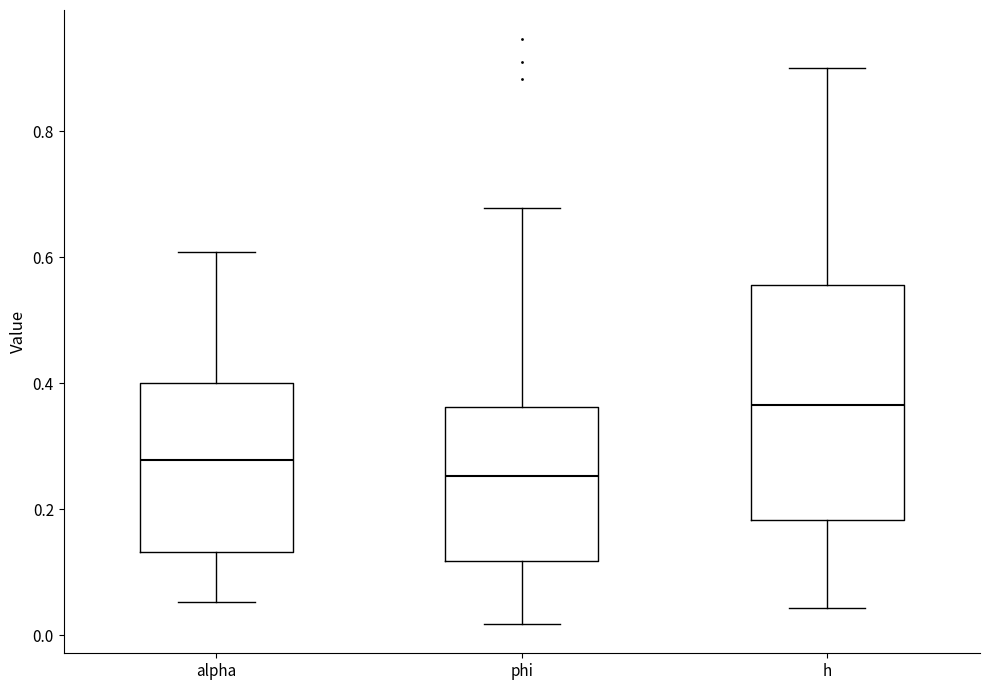

Where does the lower whisker of the box for phi end on the y-axis? The values are not printed on the chart, so give them approximately, as read against the axis.

0.02